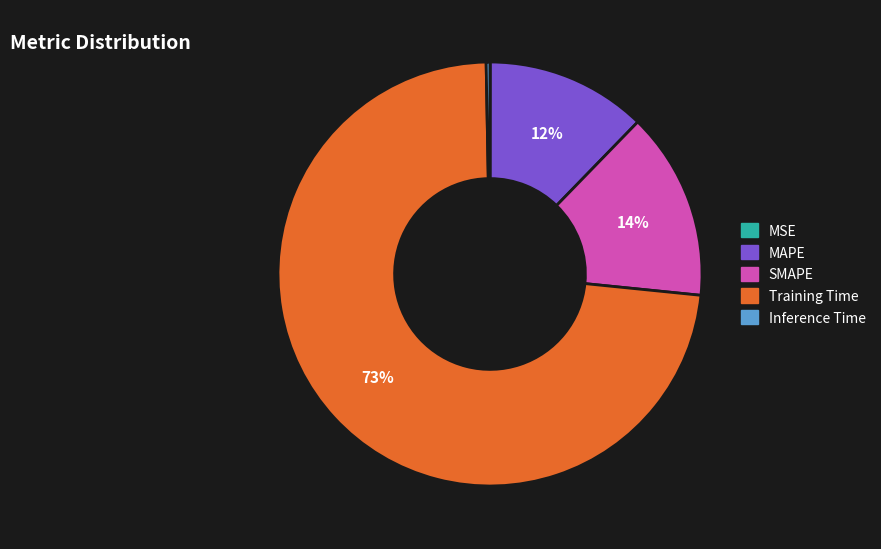

Do SMAPE and Inference Time together represent more than half of the pie?

No